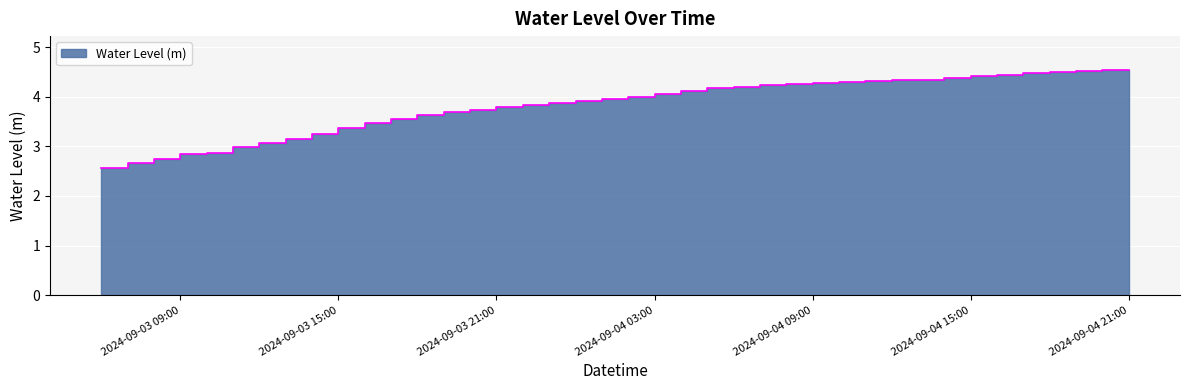

What is the difference between the maximum and minimum values?

2.0